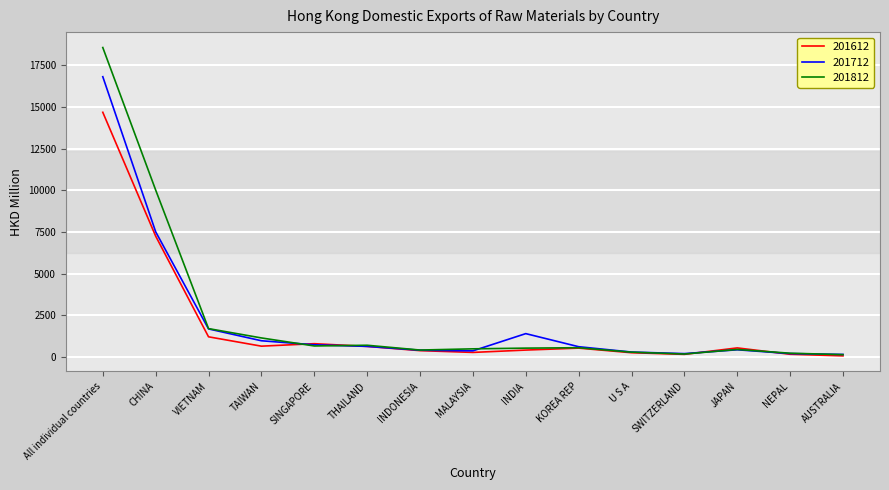

Rank the series by their maximum value, from highest to lowest.

201812, 201712, 201612